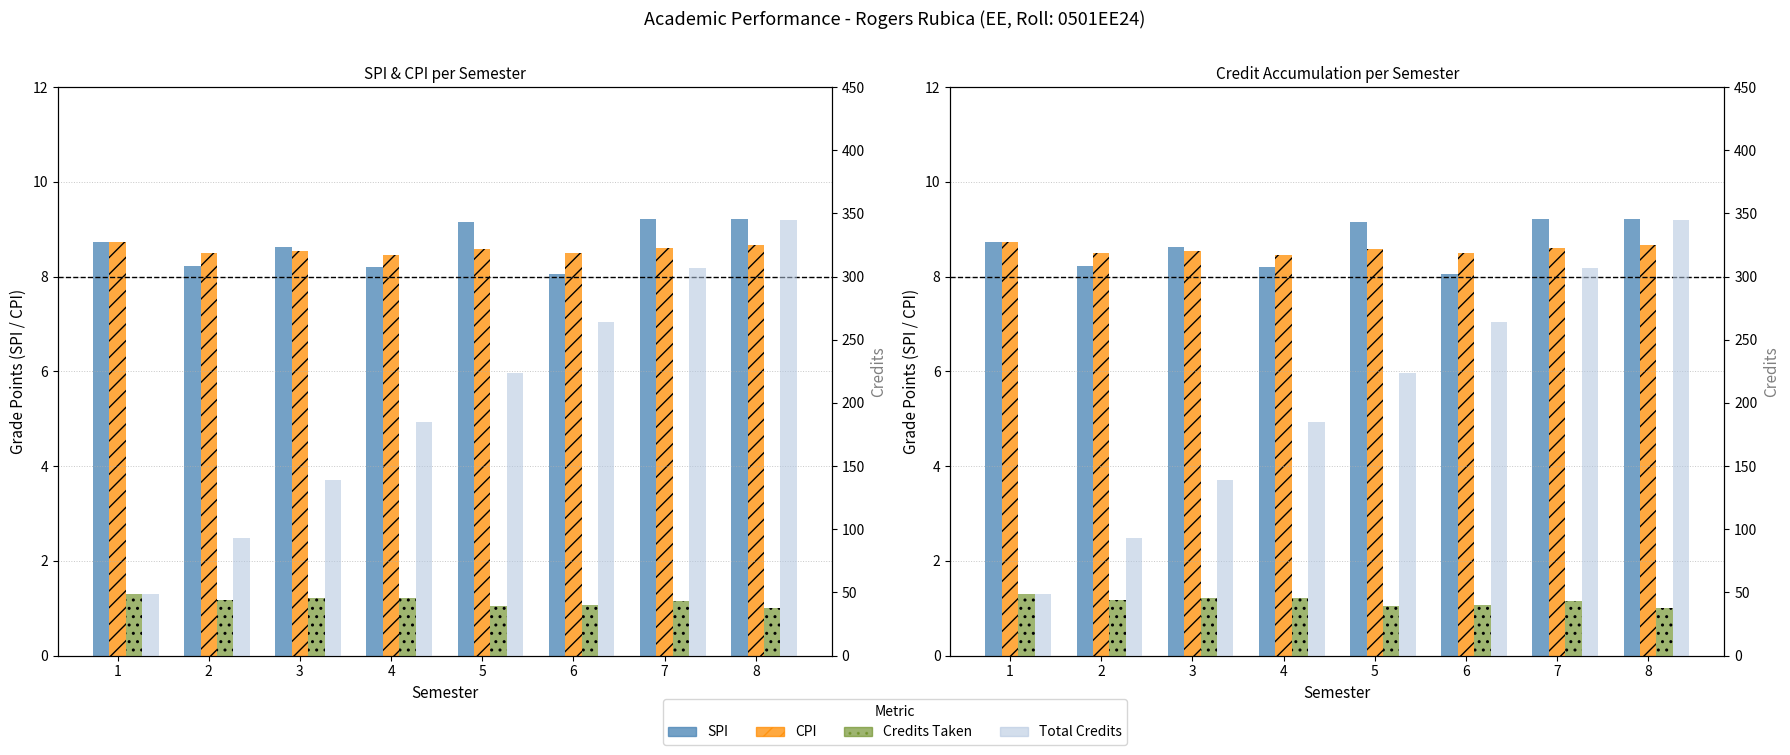

Which series has the largest range (max minus min)?

Total Credits